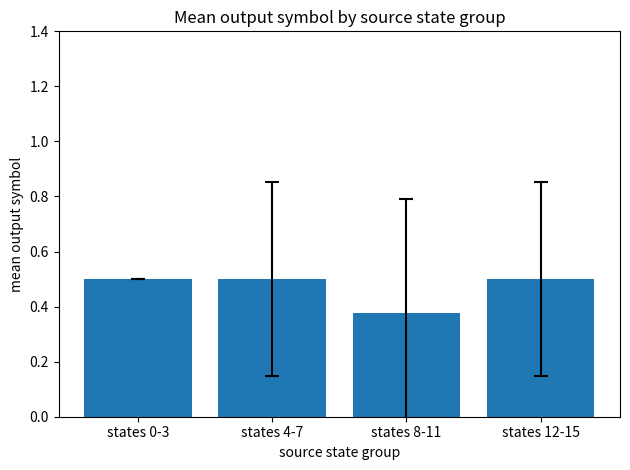

How many values are between 0 and 1?

4